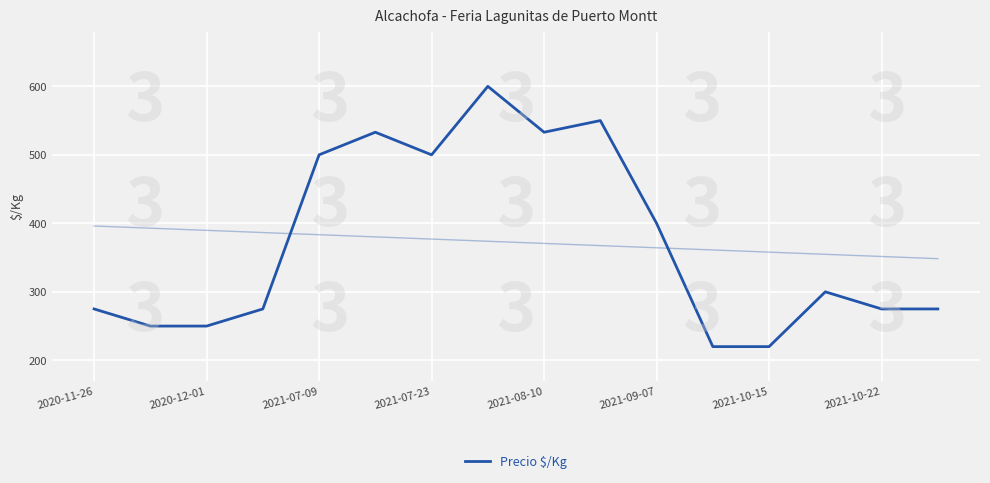

What is the smallest value displayed?

220